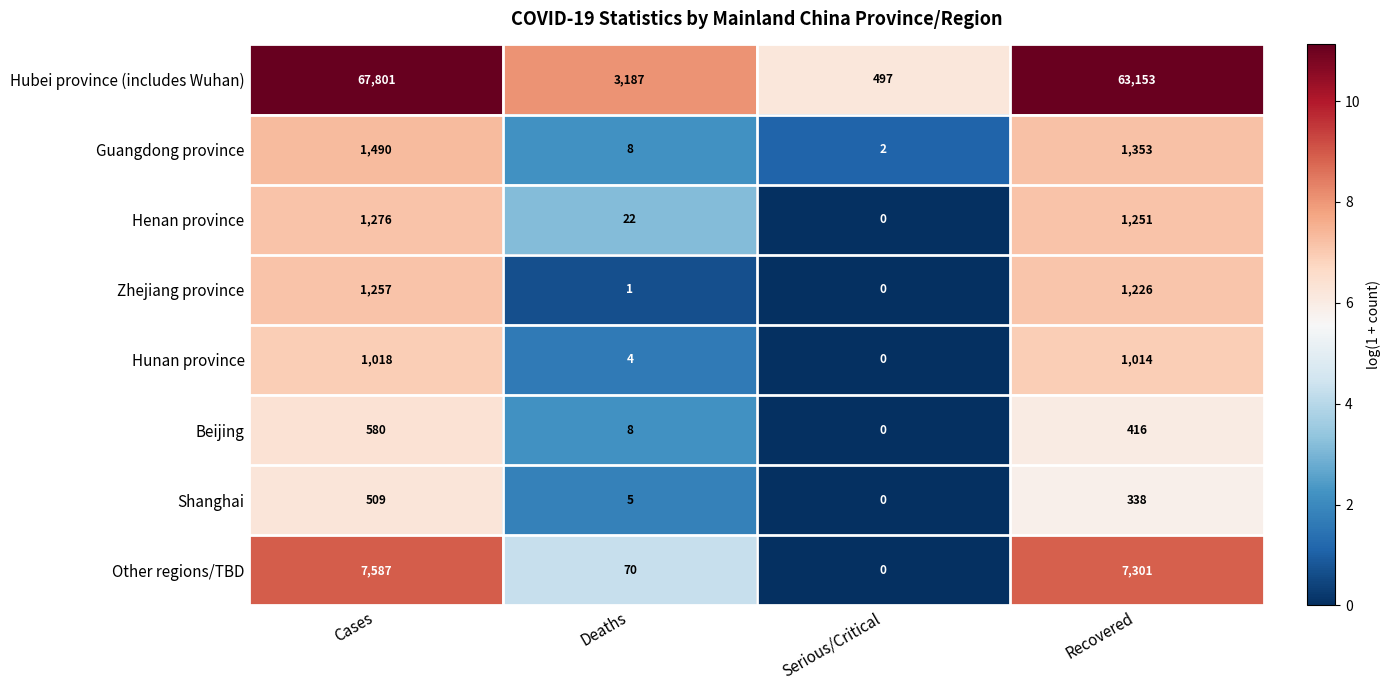

What is the difference between the second highest and minimum values in the Hunan province series?

1014